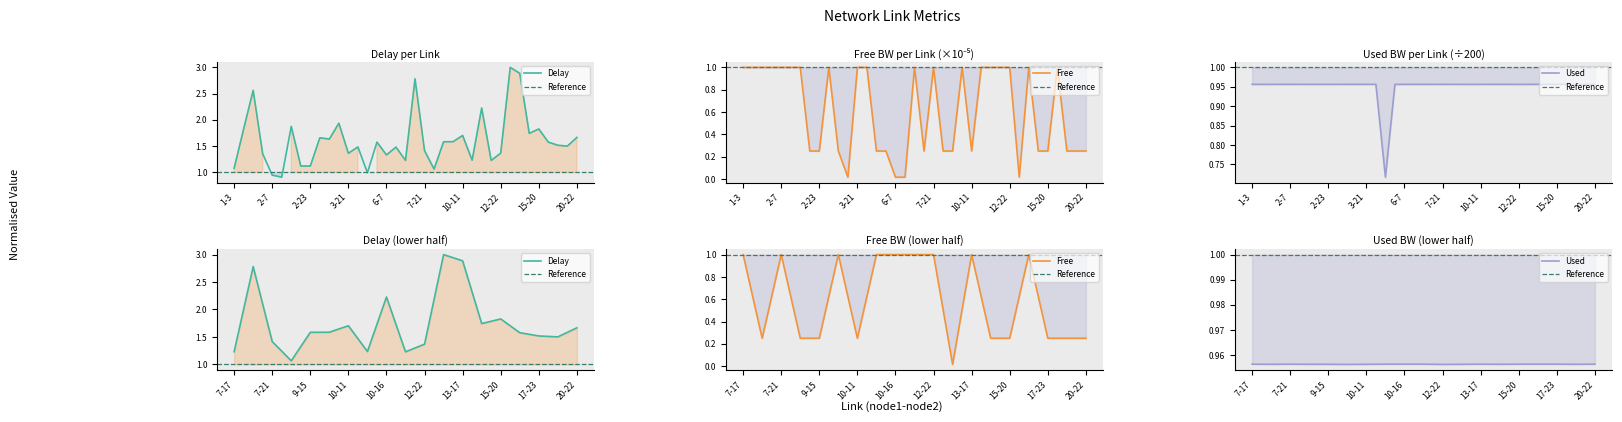

What is the lowest value of the used_bw series?

0.7